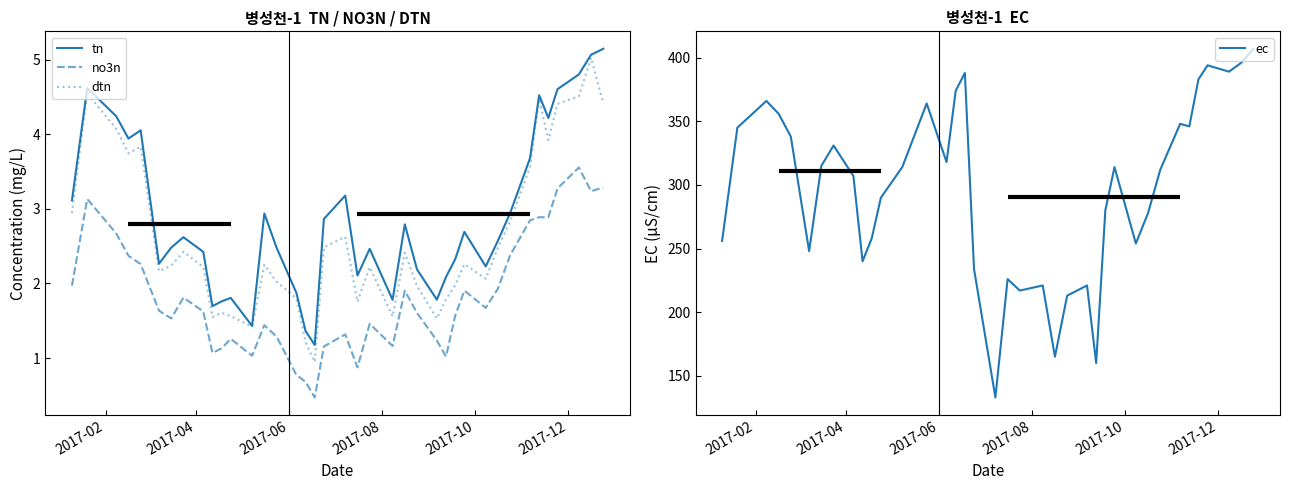

How many lines are shown in the chart?

4